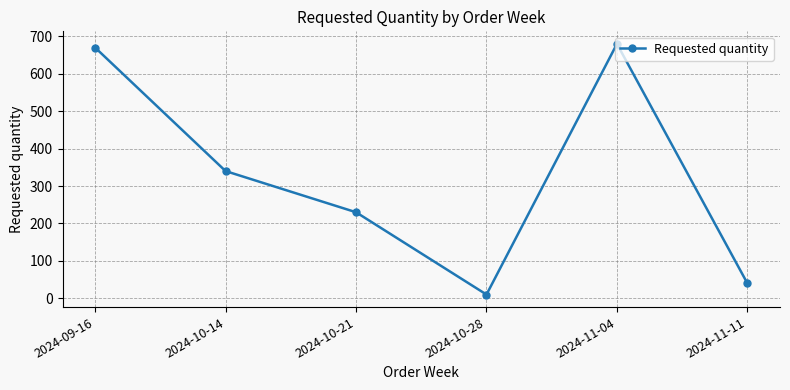

Rank the categories by value from lowest to highest.

2024-10-28, 2024-11-11, 2024-10-21, 2024-10-14, 2024-09-16, 2024-11-04